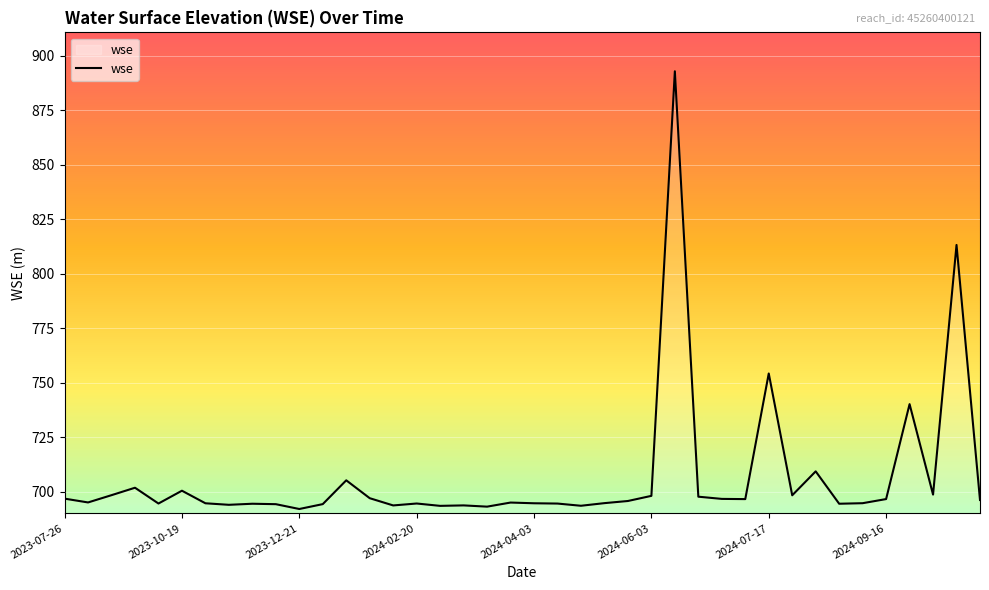

What is the maximum value shown in the chart?

892.9